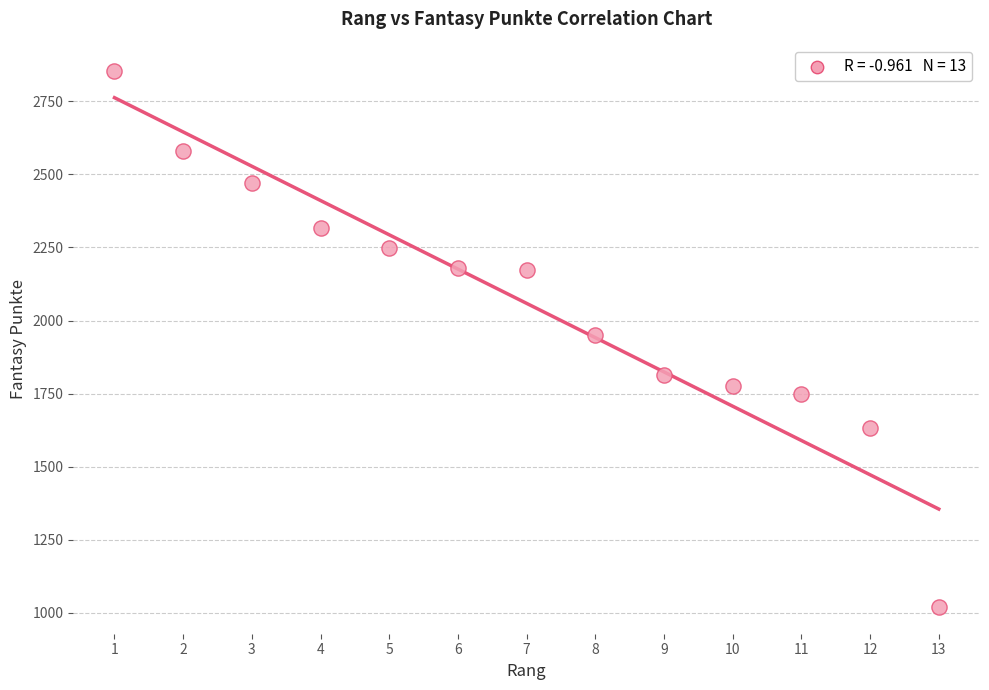

What is the range of X values (max minus min)?

12